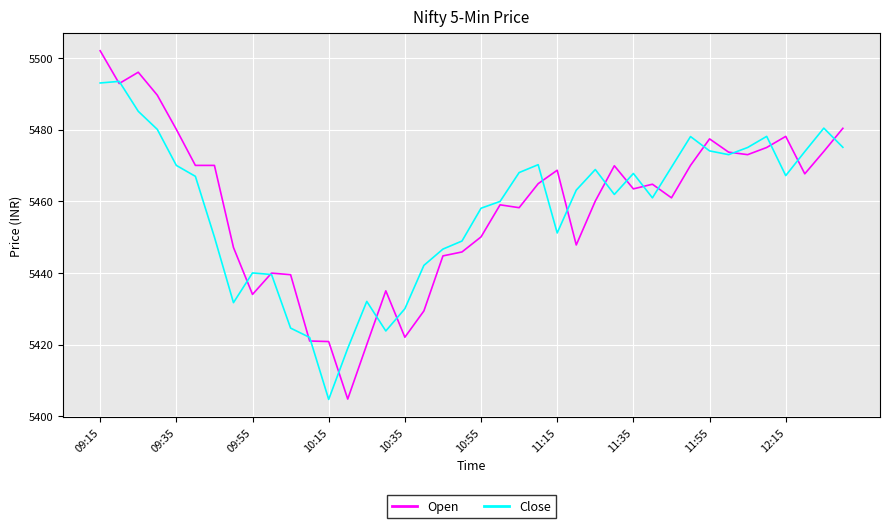

List the series in order of their peak value, highest first.

Open, Close